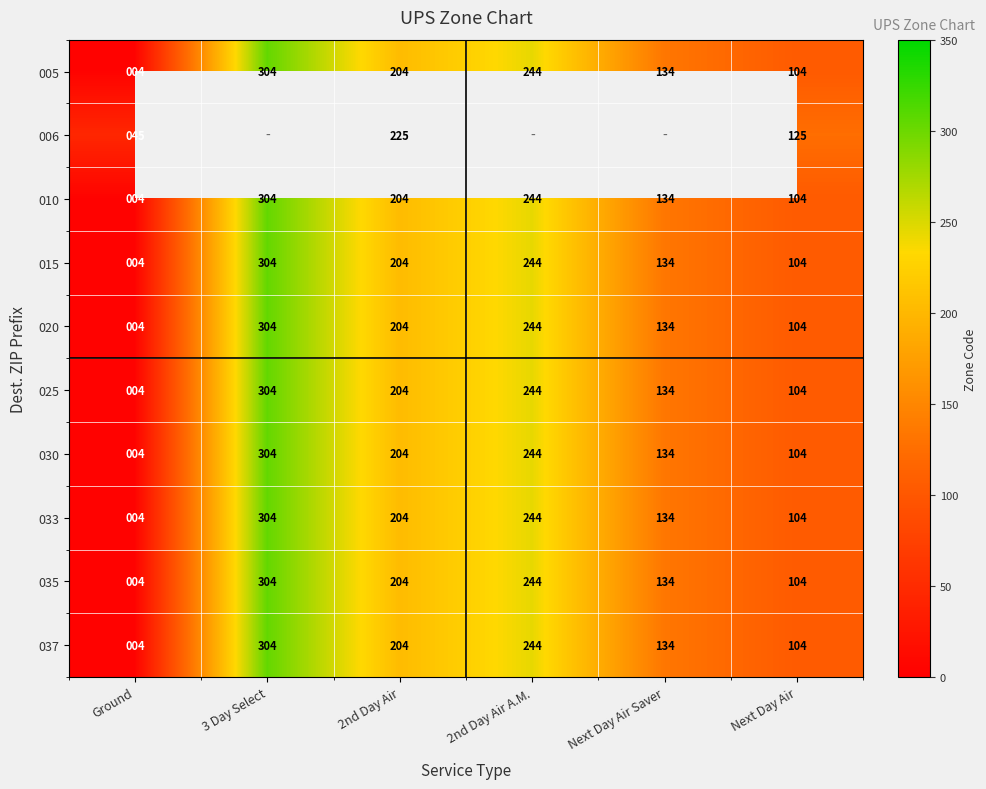

What is the minimum value for 035?

4